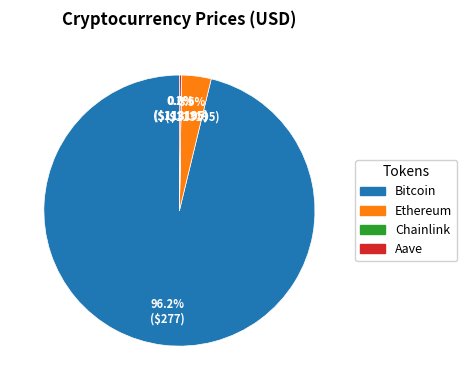

What is the largest slice in the pie chart?

Bitcoin